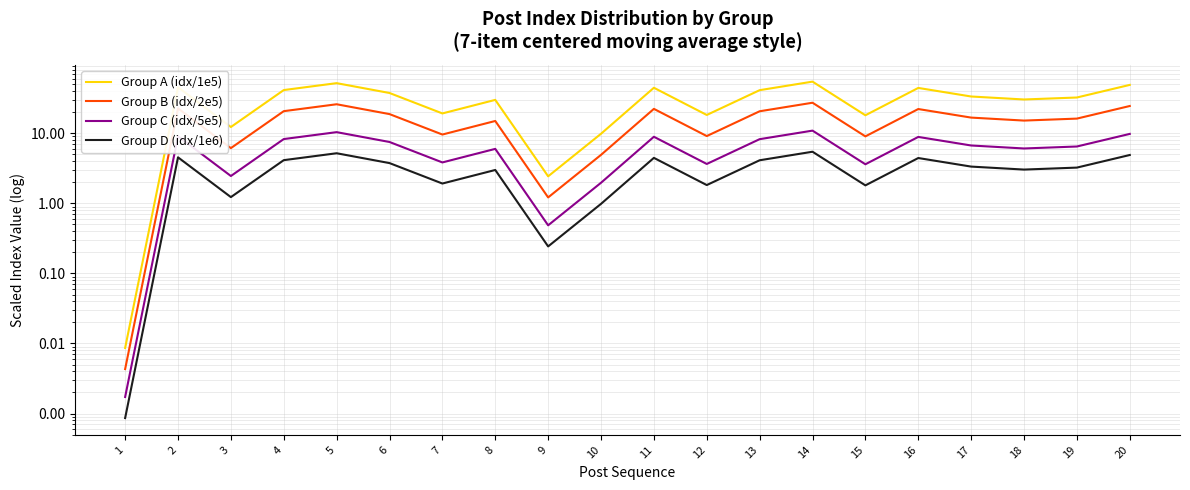

True or false: Group A (idx/1e5) and Group B (idx/2e5) cross at least once.

False